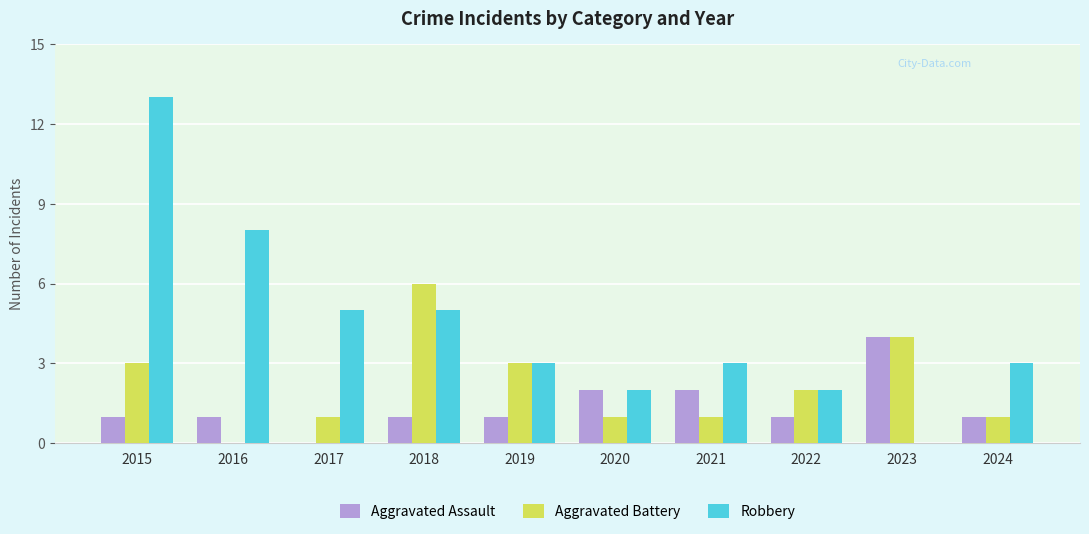

At which category is the sum across all series the highest?

2015